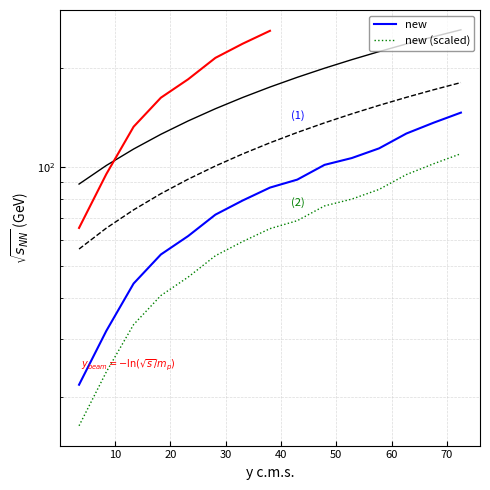

Rank the series by their maximum value, from lowest to highest.

new (scaled), new